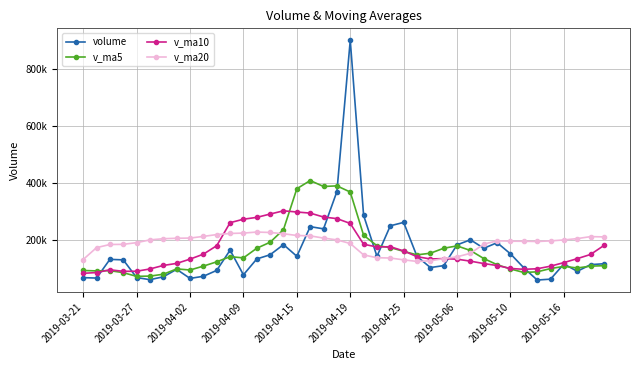

Reading left to right, extract all data points from this chart.

volume: 68420.7	66997.0	132545.7	130775.3	68722.0	61379.0	71361.0	97604.3	65760.6	73163.0	93889.8	164812.0	78424.1	133992.0	148682.8	184275.0	143370.7	247251.9	239588.1	370322.6	900746.3	286965.6	143126.9	250290.9	262188.3	142897.5	103834.9	110574.0	183432.0	201205.3	171428.3	191034.4	151834.8	102771.7	60018.0	63166.0	116377.7	90625.2	114065.0	117186.1
v_ma5: 93492.2	92083.8	92956.6	85968.3	72965.4	73853.6	80355.7	99045.9	95209.9	108856.2	123960.1	142037.2	137748.9	171514.5	192633.7	236961.7	380255.9	408974.9	388149.9	390290.5	368663.6	217093.9	180467.7	173957.1	160585.4	148388.8	154094.9	171534.8	179787.0	163654.9	135417.4	113765.0	98833.6	86591.7	88850.4	100284.0	107922.2	102376.7	108759.7	110344.6
v_ma10: 83672.9	86219.8	96001.3	90589.1	90910.8	98906.9	111196.4	118397.4	133362.2	150744.9	180460.9	261146.6	273361.9	279832.2	291462.1	302812.6	298674.9	294721.3	281053.5	275437.9	258526.2	185594.4	176001.2	176872.0	162120.1	141903.1	133929.9	135184.2	133189.3	126252.6	117850.7	110843.6	100605.2	97675.7	99597.5	108663.6	121275.6	135058.0	149832.9	181388.0
v_ma20: 132066.9	173683.2	184681.6	185210.7	191186.4	200859.8	204935.7	206559.4	207207.9	213091.4	219493.5	223370.5	224681.6	228352.1	226791.1	222357.9	216302.4	214952.8	207121.4	200845.3	188188.5	148219.0	138303.2	137273.9	130858.8	125283.3	127602.8	135121.1	141511.1	153820.3	185944.6	197672.8	196199.9	196042.2	195199.4	197300.5	200707.8	205351.0	212324.7	211328.9